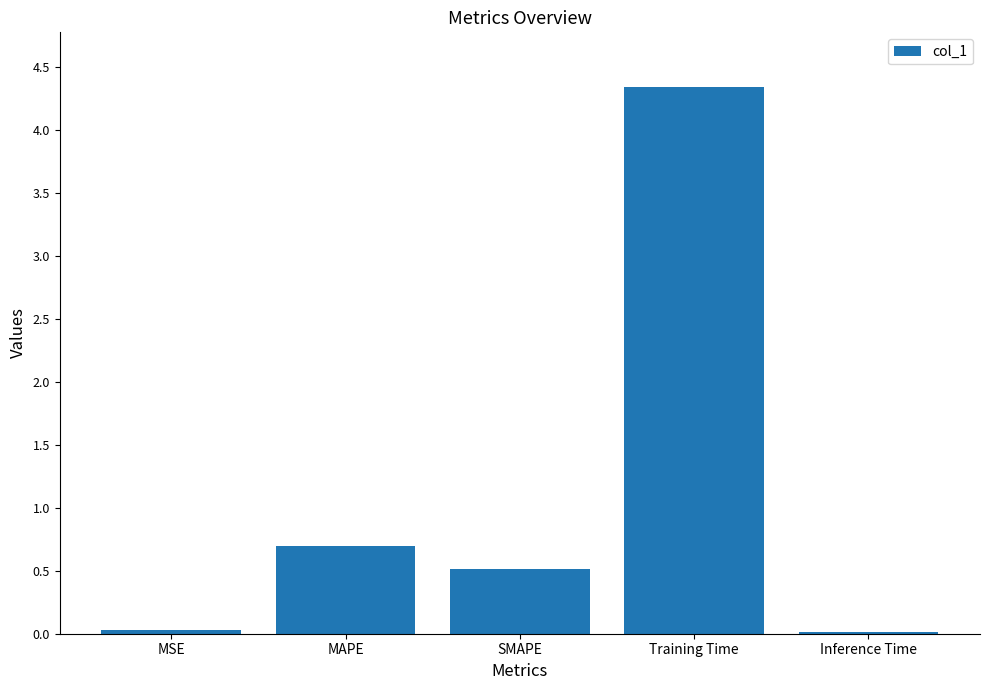

Which label corresponds to the largest value in the chart?

Training Time